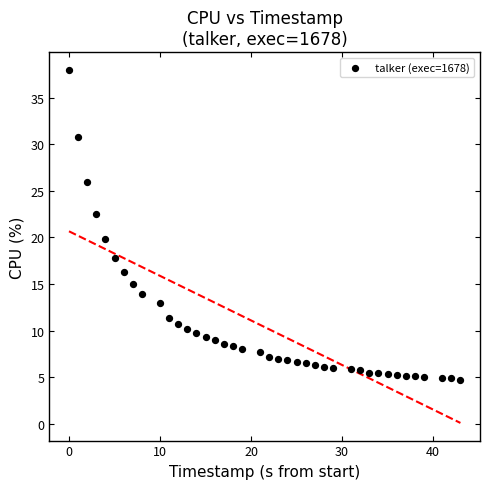

What is the range of X values (max minus min)?

43.0